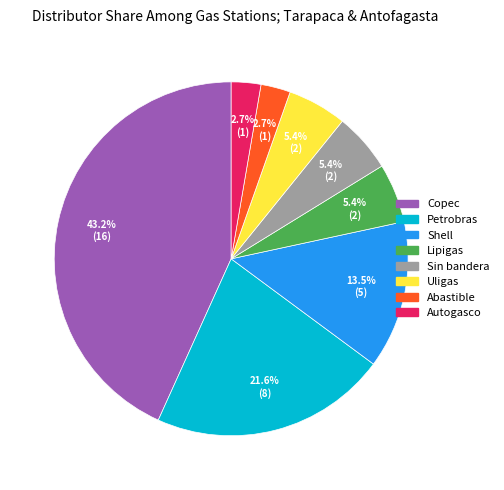

To the nearest percent, what is the difference between the largest and smallest slice percentages?

41%